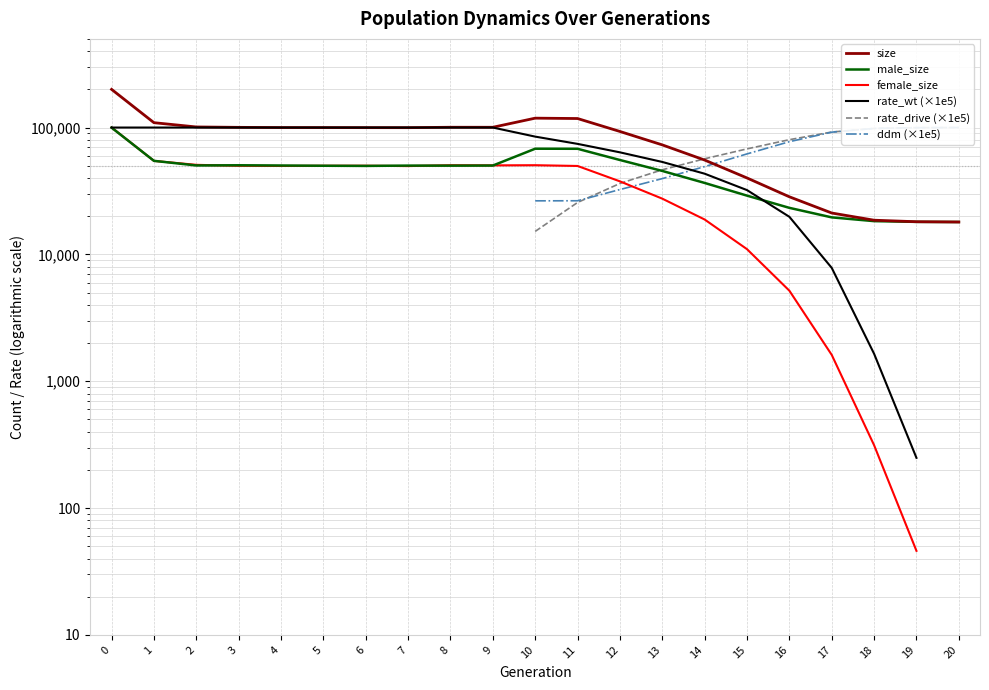

List the labels in order of rate_wt (×1e5) value, largest first.

0, 1, 2, 3, 4, 5, 6, 7, 8, 9, 10, 11, 12, 13, 14, 15, 16, 17, 18, 19, 20